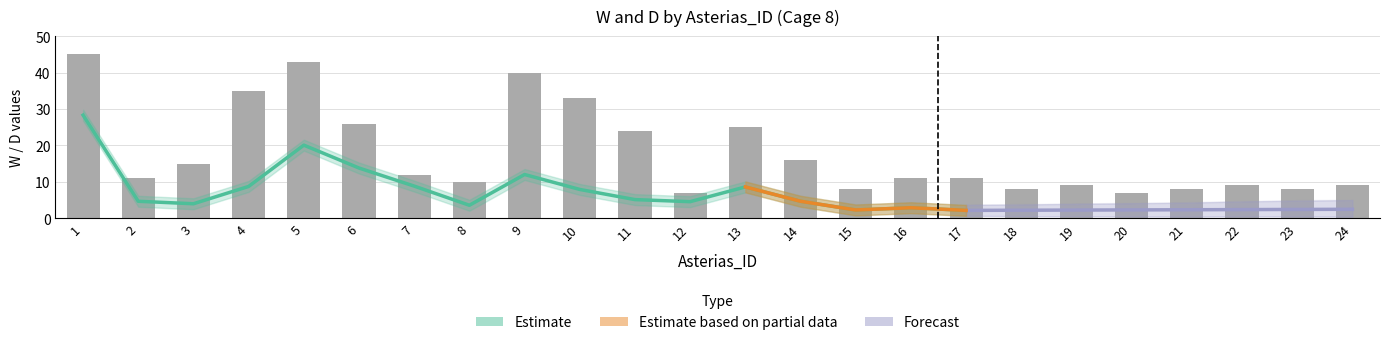

Read the Mean D value at 8.

10.0